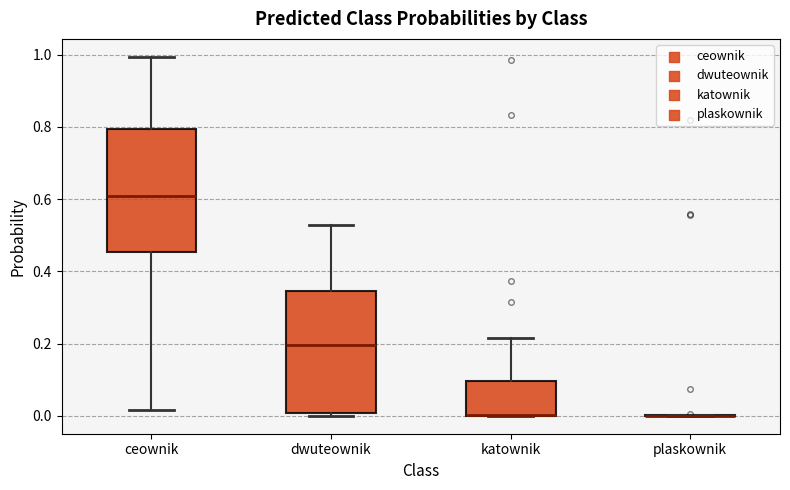

Reading left to right, transcribe this box plot: for each box, give where its median line is, the range the box spans, and where its two whiskers end, as read against the y-axis. The values are not printed on the chart, so give them approximately, as read against the axis.

ceownik: median 0.60, box 0.46 to 0.80, whiskers 0.02 to 1.00
dwuteownik: median 0.20, box 0.00 to 0.34, whiskers 0.00 (just below the box's lower edge) to 0.52
katownik: median 0.00 (drawn on the box's lower edge), box 0.00 to 0.10, whiskers 0.00 to 0.22
plaskownik: box collapsed to a line at 0.00, whiskers 0.00 to 0.00